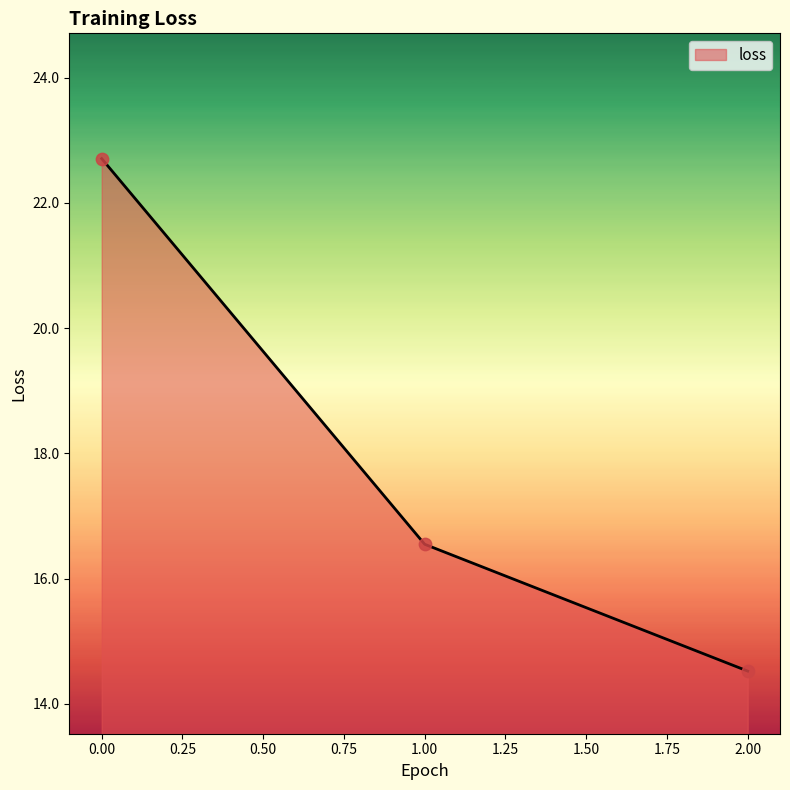

What is the change in value from 0.00 to 2.00?

-8.2